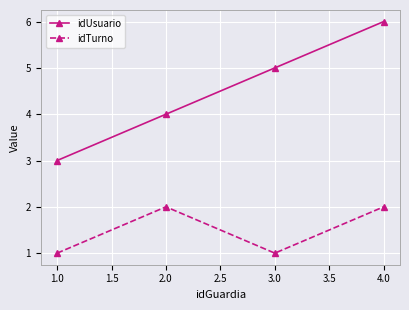

Reading left to right, transcribe all the data shown in this chart.

idUsuario: 3	4	5	6
idTurno: 1	2	1	2